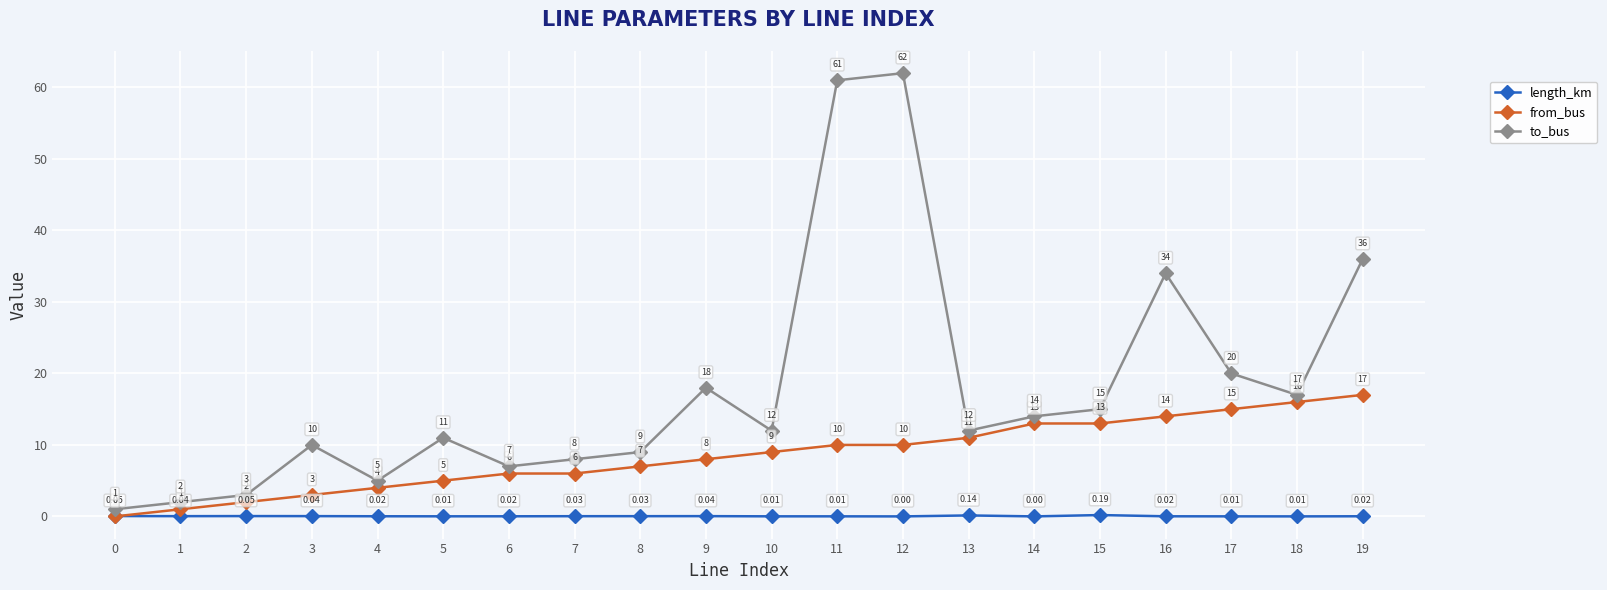

What is the value of the from_bus point at the 13th from the left?

10.0